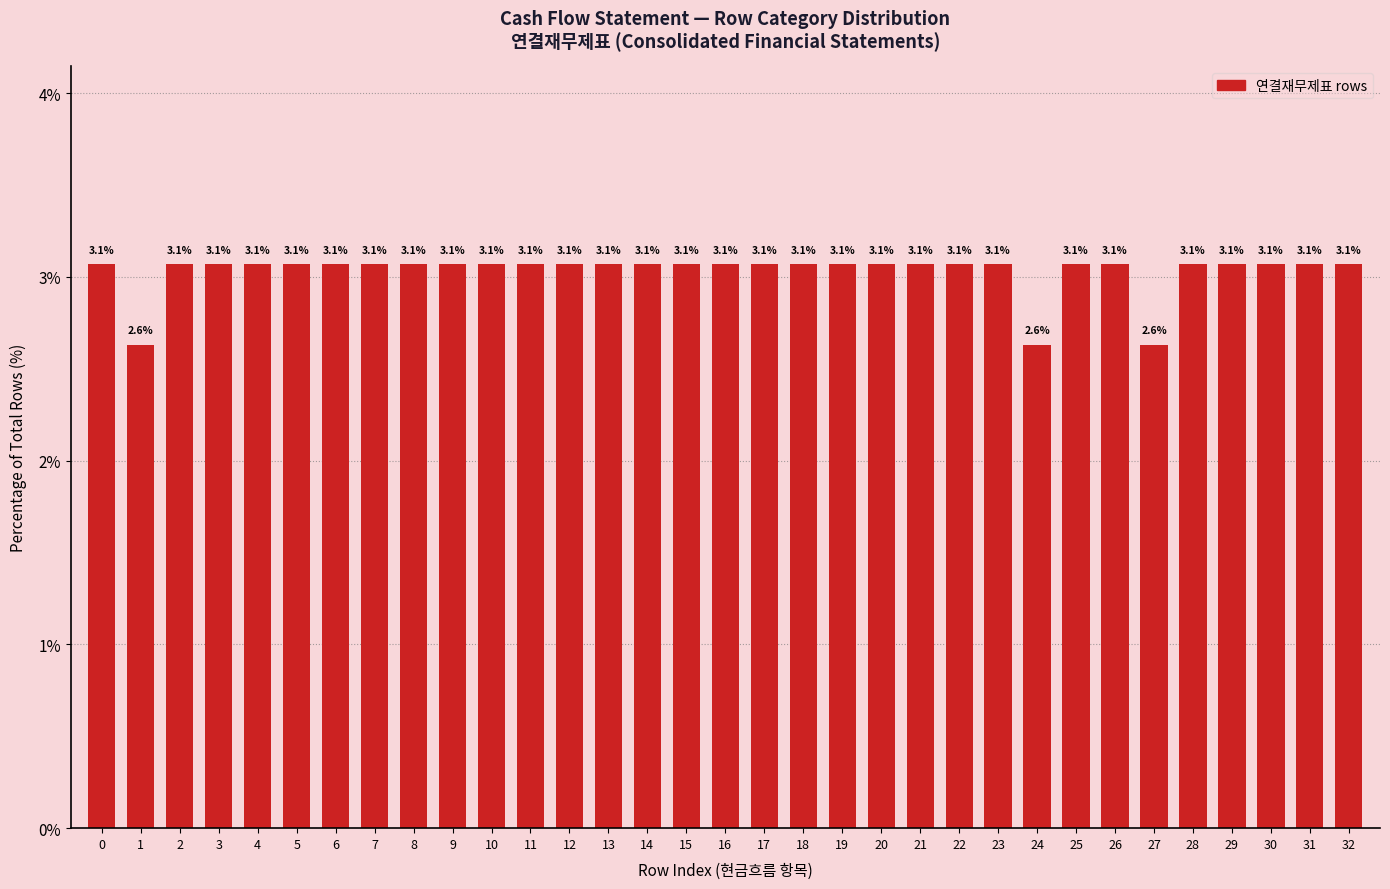

Reading left to right, what are all the values shown in this chart?

0=3.1	1=2.6	2=3.1	3=3.1	4=3.1	5=3.1	6=3.1	7=3.1	8=3.1	9=3.1	10=3.1	11=3.1	12=3.1	13=3.1	14=3.1	15=3.1	16=3.1	17=3.1	18=3.1	19=3.1	20=3.1	21=3.1	22=3.1	23=3.1	24=2.6	25=3.1	26=3.1	27=2.6	28=3.1	29=3.1	30=3.1	31=3.1	32=3.1